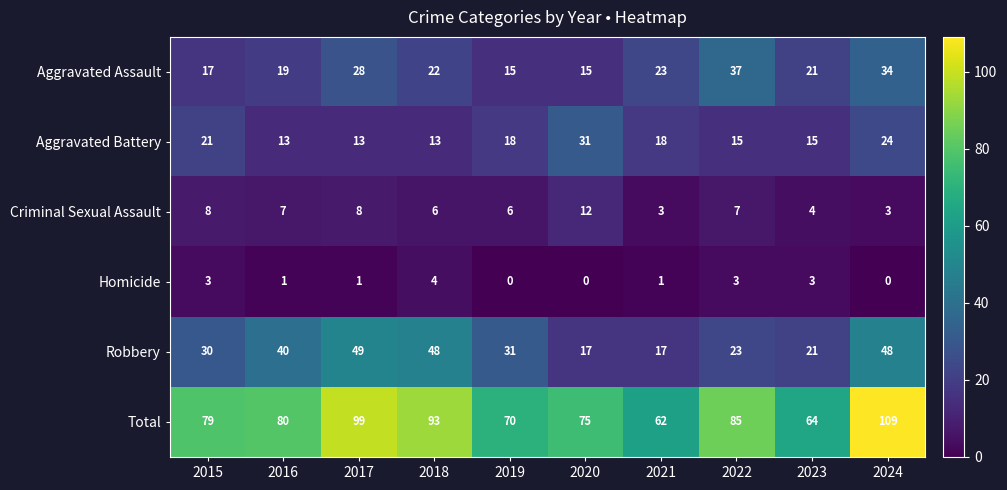

The value of Criminal Sexual Assault at 2022 is 7. True or false?

True